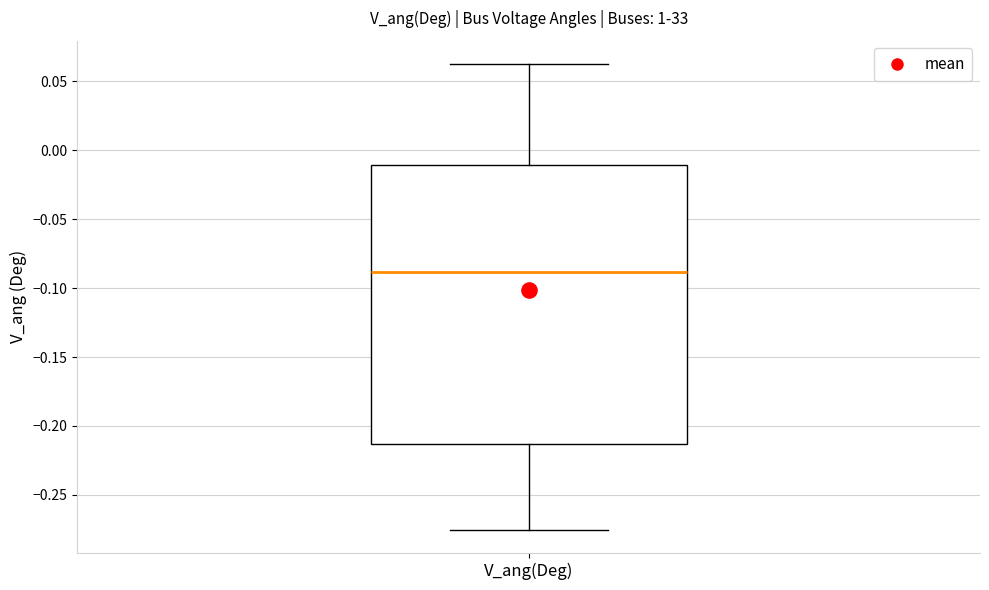

Read this box plot against the y-axis: the position of the median line, the range covered by the box, and the ends of both whiskers. The values are not printed on the chart, so give them approximately, as read against the axis.

median -0.090, box -0.215 to -0.010, whiskers -0.275 to 0.065